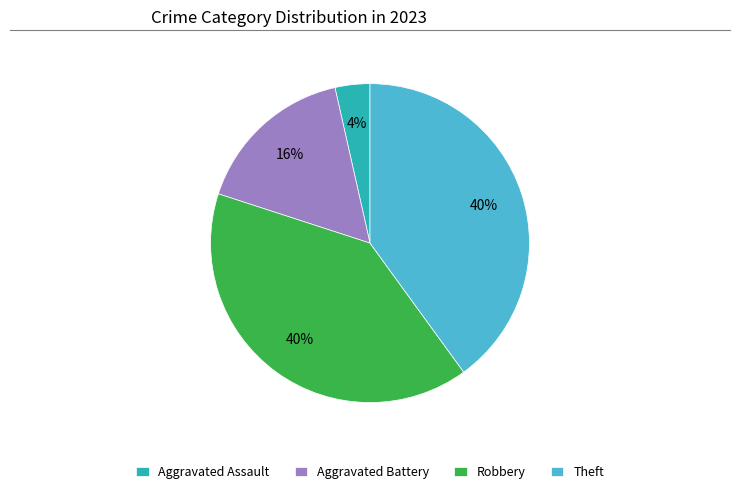

Is Aggravated Assault the majority of the pie?

No